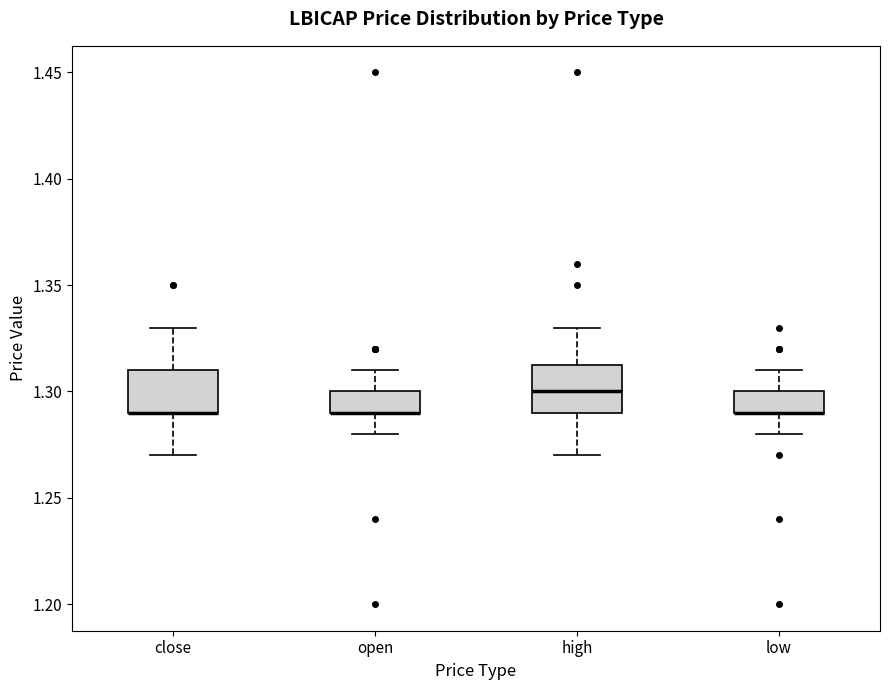

Reading left to right, transcribe this box plot: for each box, give where its median line is, the range the box spans, and where its two whiskers end, as read against the y-axis. The values are not printed on the chart, so give them approximately, as read against the axis.

close: median 1.290 (drawn on the box's lower edge), box 1.290 to 1.310, whiskers 1.270 to 1.330
open: median 1.290 (drawn on the box's lower edge), box 1.290 to 1.300, whiskers 1.280 to 1.310
high: median 1.300, box 1.290 to 1.315, whiskers 1.270 to 1.330
low: median 1.290 (drawn on the box's lower edge), box 1.290 to 1.300, whiskers 1.280 to 1.310